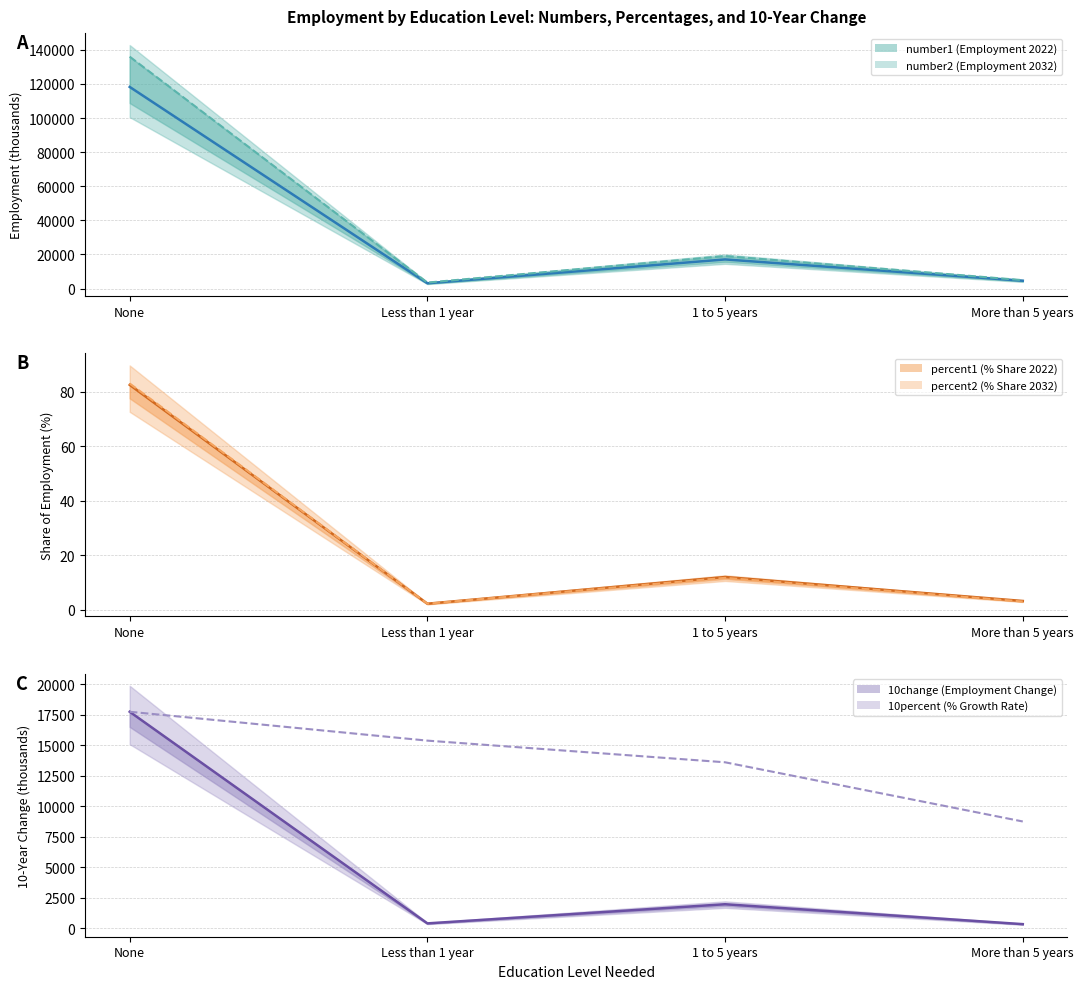

What is the value of the percent2 point at the 3rd from the left?

11.7